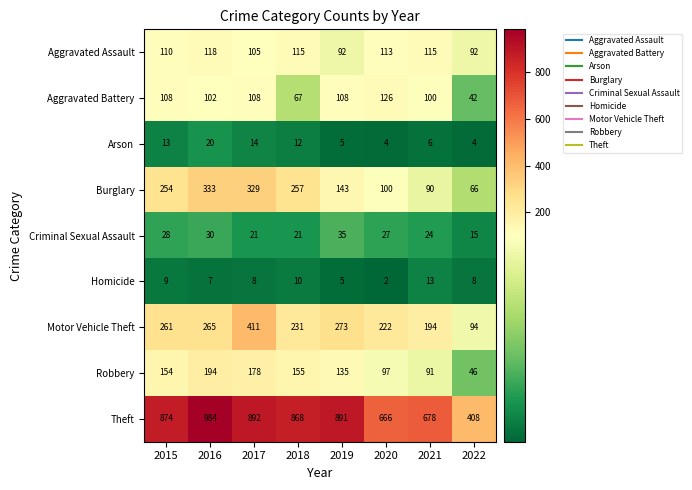

What value does the Theft series have at 2022, to the nearest 100?

400